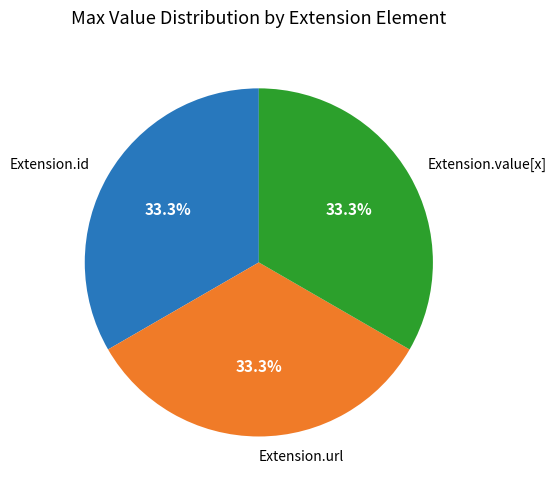

Does any single category account for the majority?

No